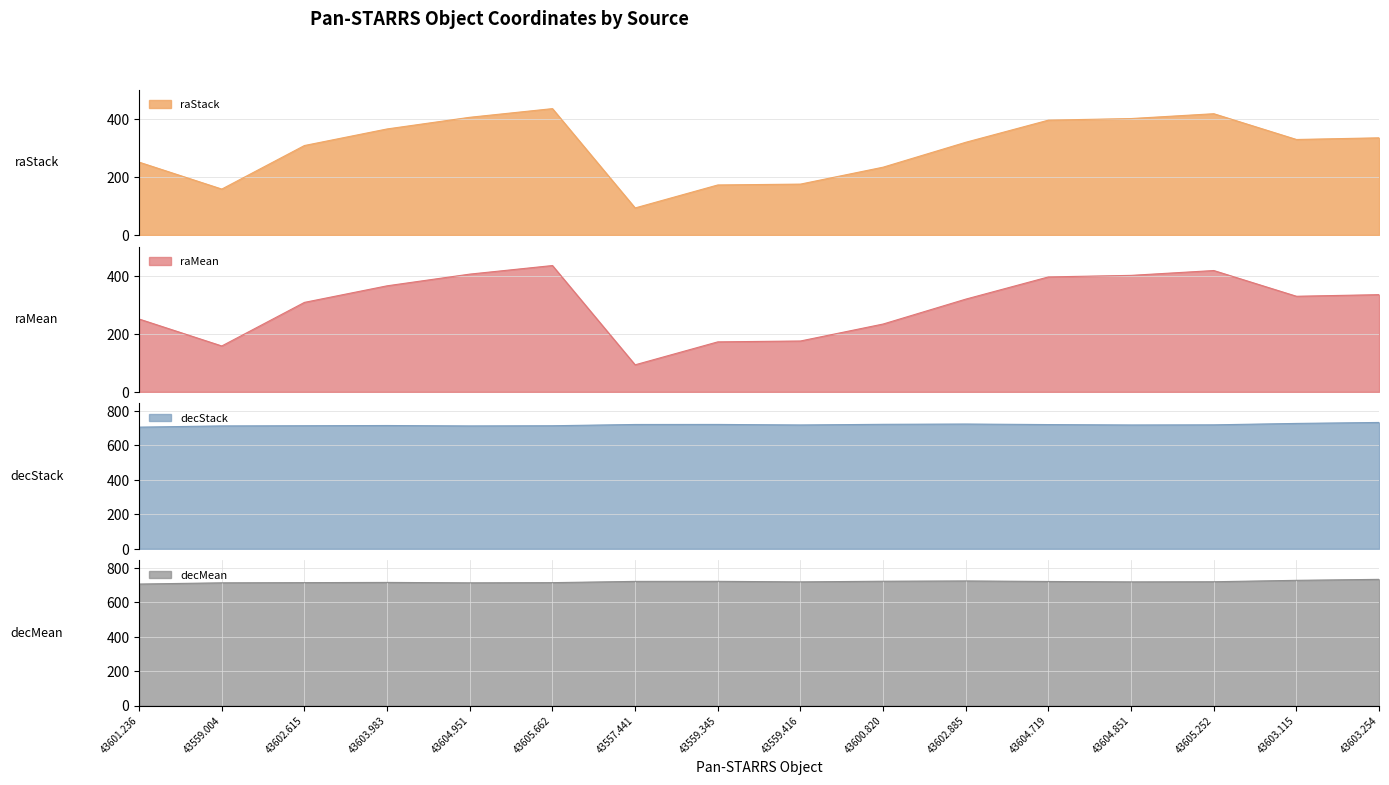

The decMean series shows 317.8 at 43603.115. True or false?

False